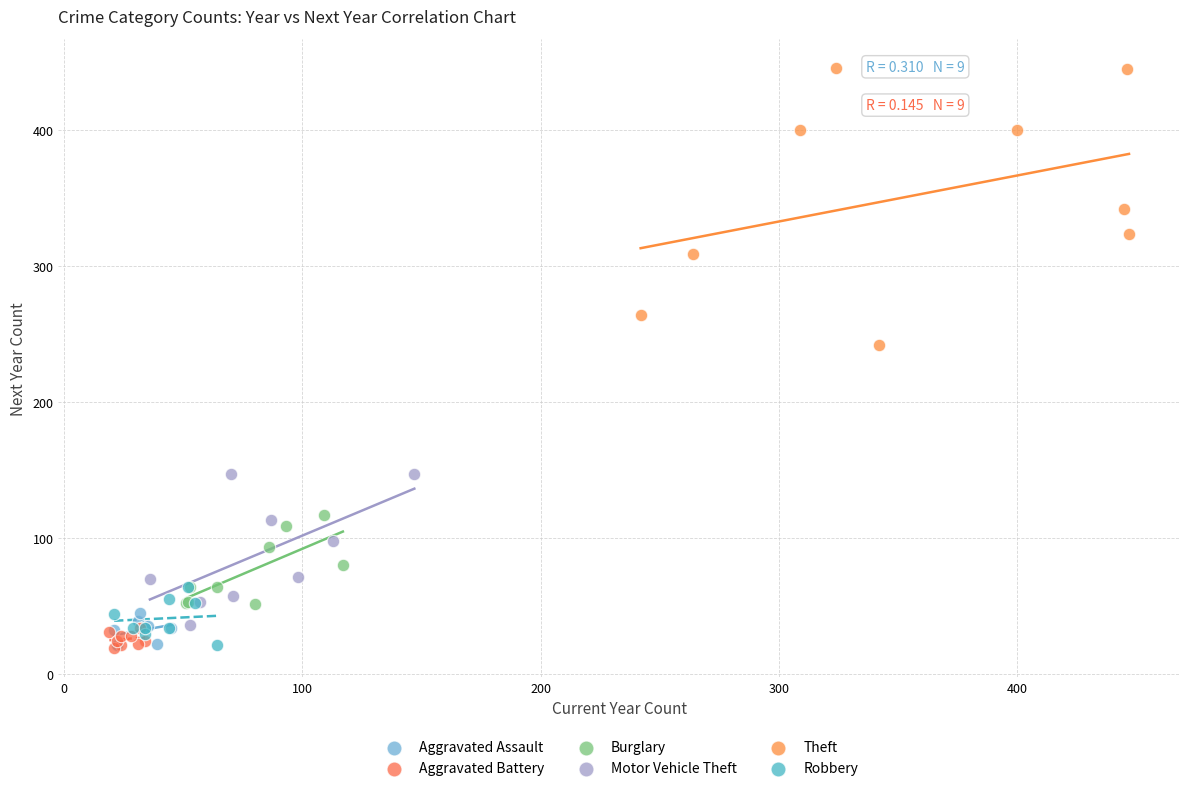

Which series reaches the maximum Y coordinate?

Theft